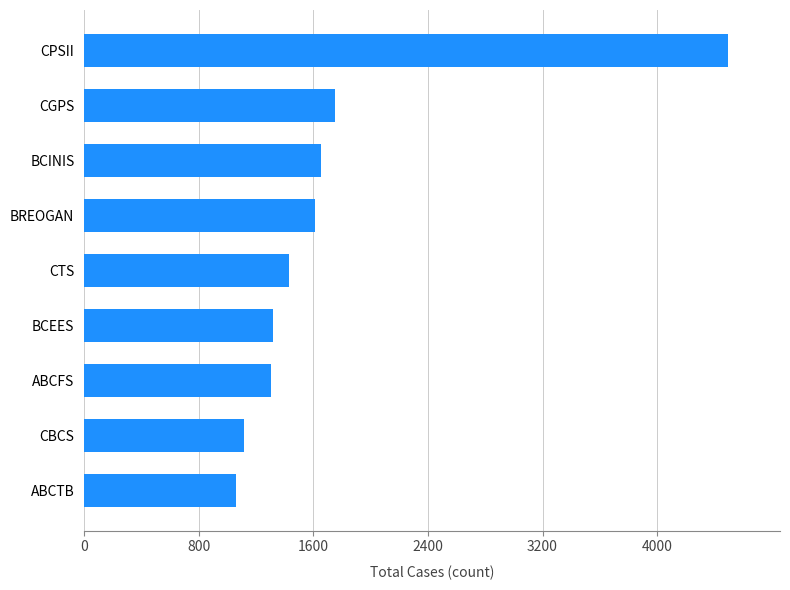

What is the change in value from CBCS to ABCFS?

+191